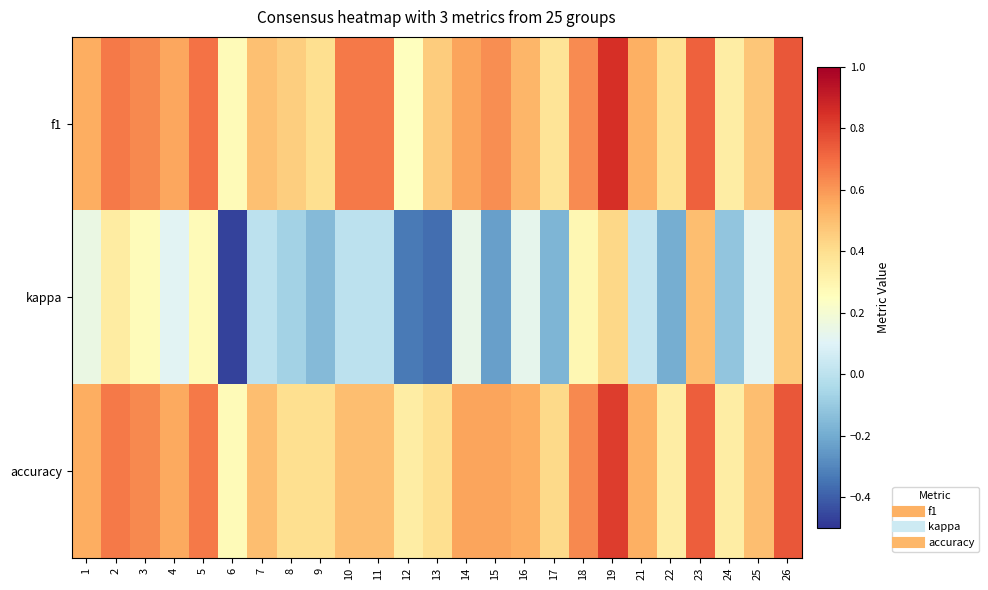

What is the smallest value displayed?

-0.5